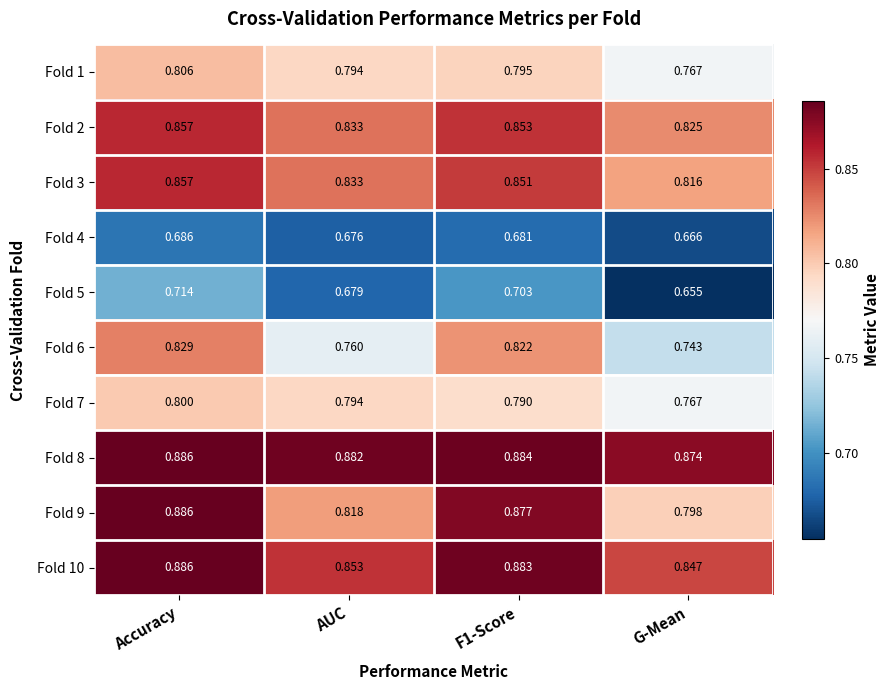

Where is Fold 7 nearest to the value 0?

G-Mean